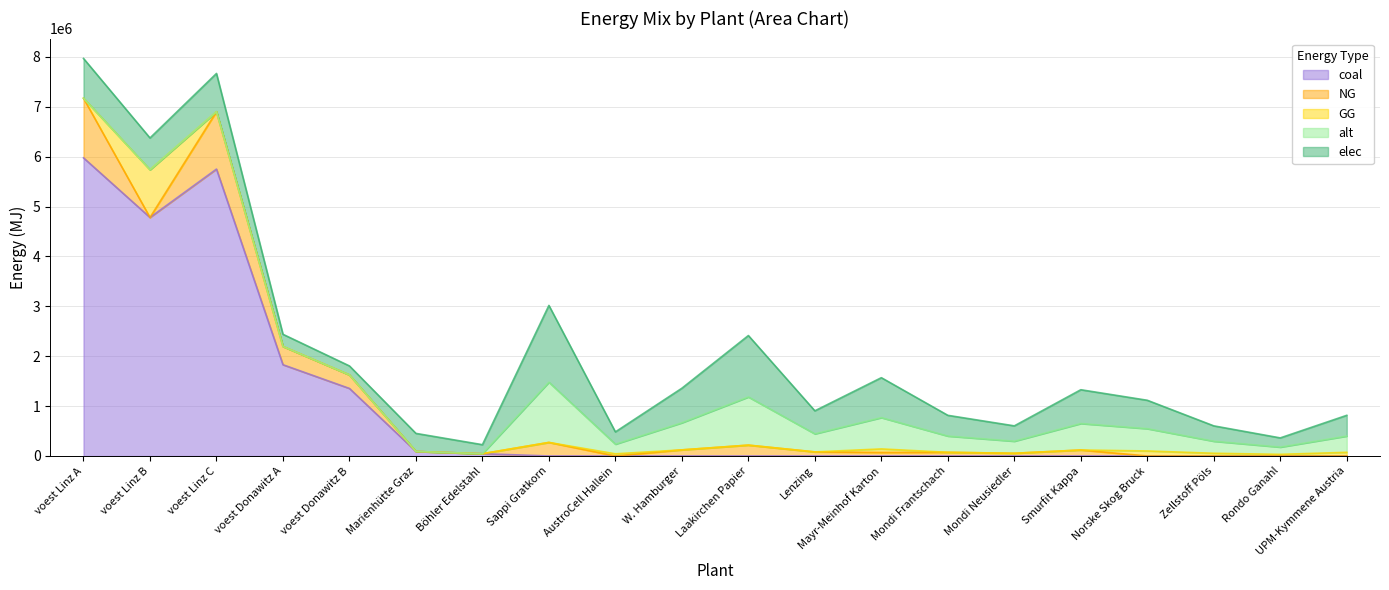

True or false: alt has more than 0 interior local peaks.

True